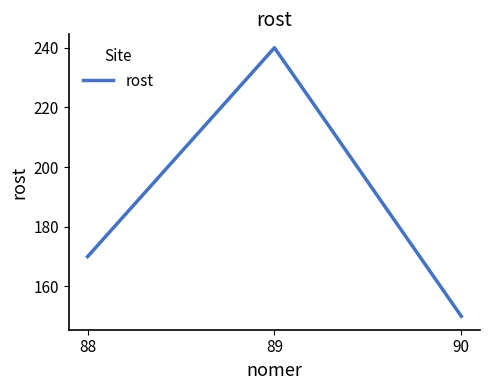

Count the number of data series in this chart.

1